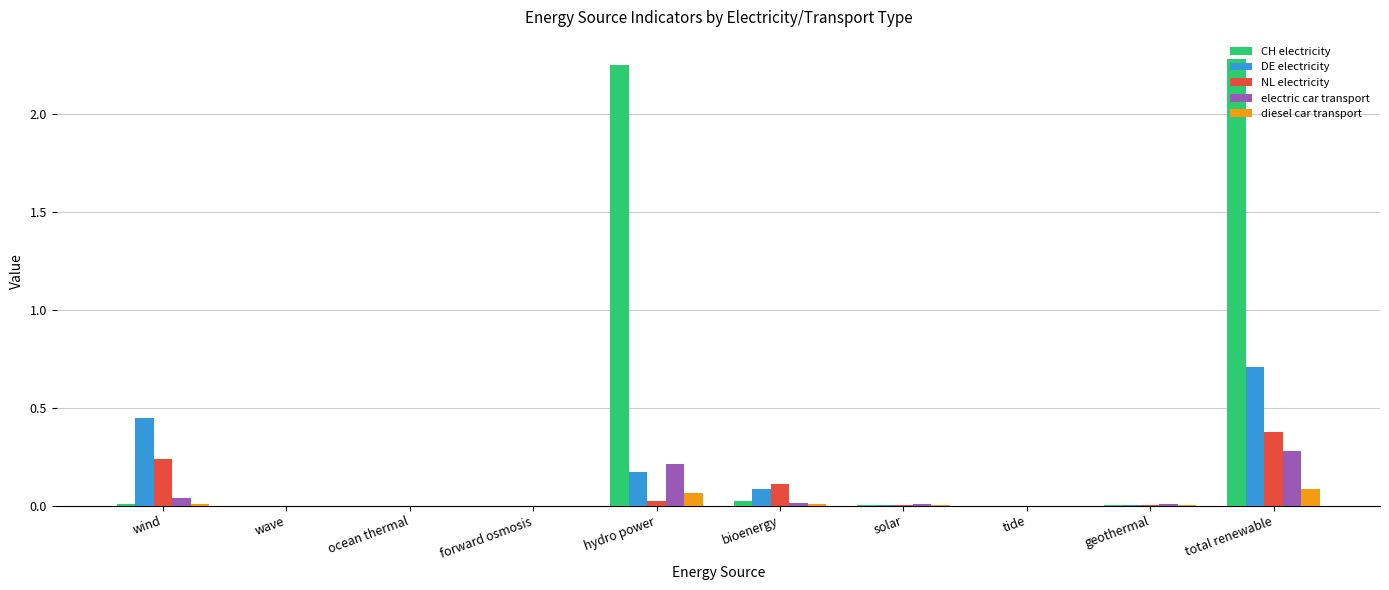

What are all the series names shown in the legend?

CH electricity, DE electricity, NL electricity, electric car transport, diesel car transport